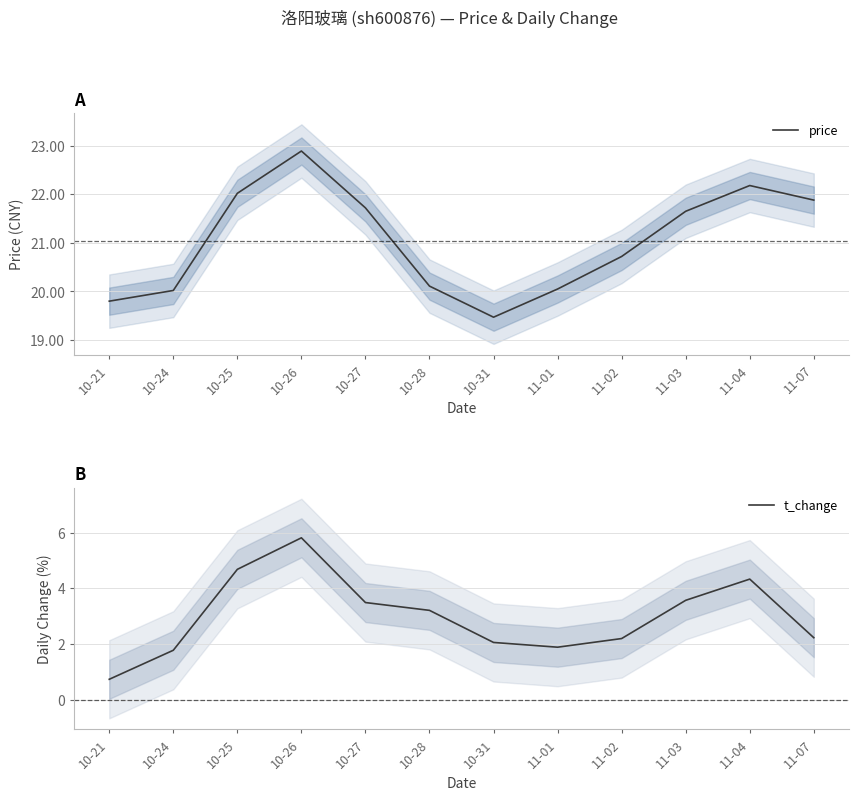

What is the label of the 6th point from the left?

10-28